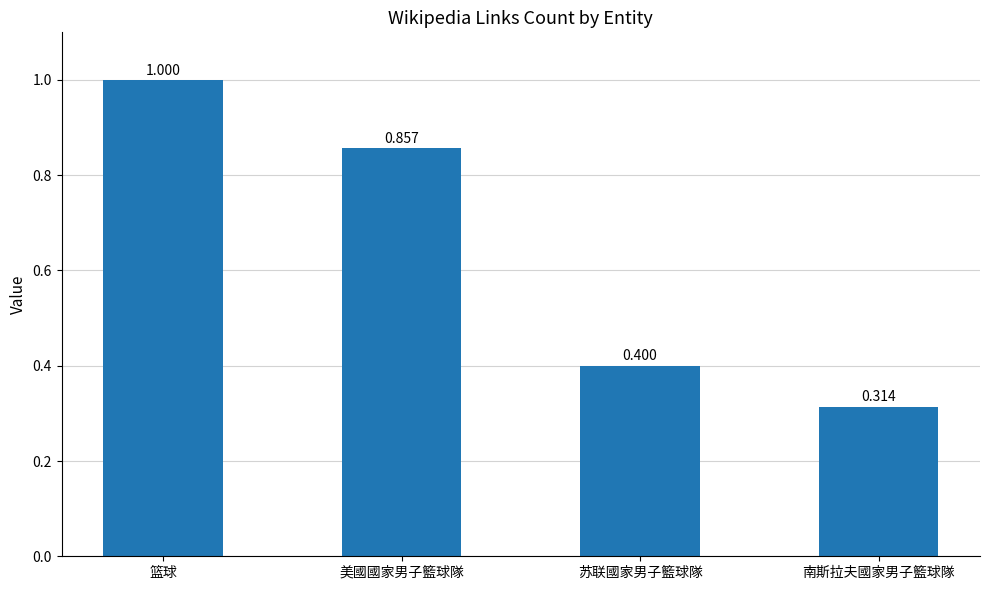

Is it true that the value at 南斯拉夫國家男子籃球隊 is 0.1?

False